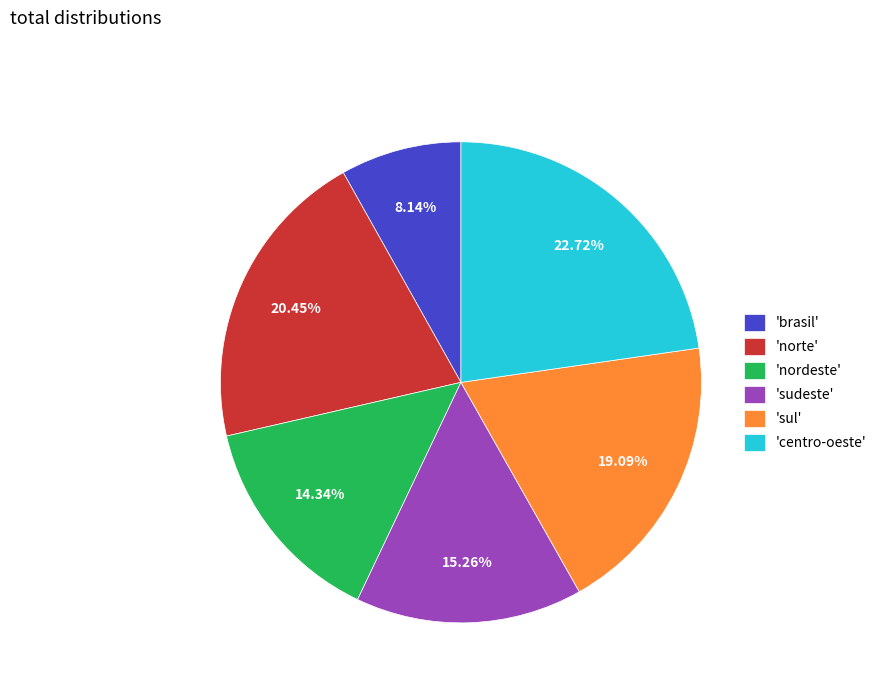

How many slices are in this pie chart?

6